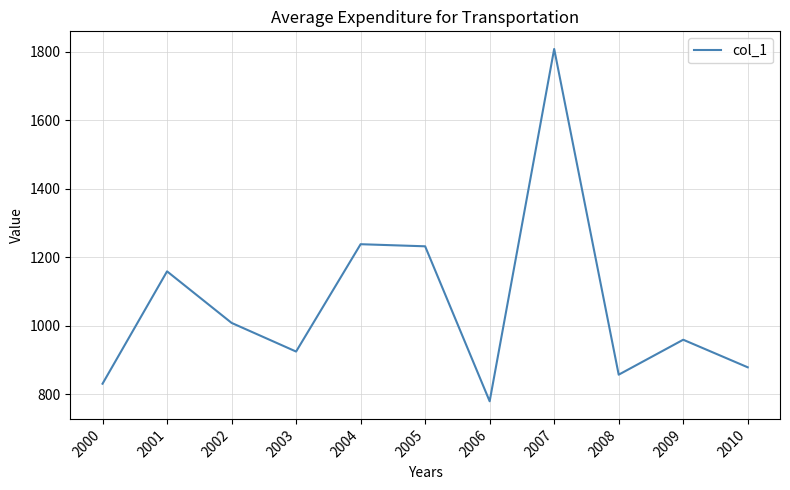

What is the approximate value at 2009?

958.6